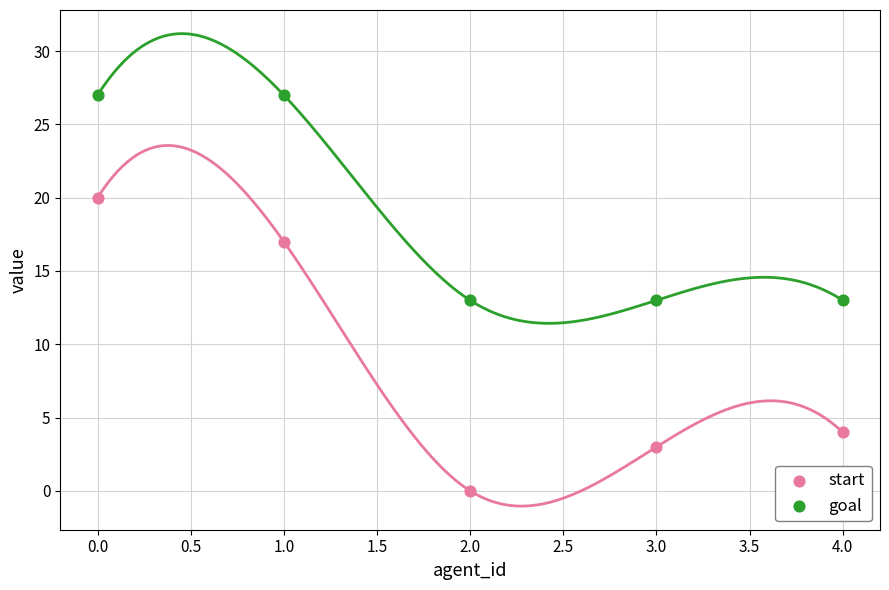

Which series has the largest Y range (max minus min)?

start